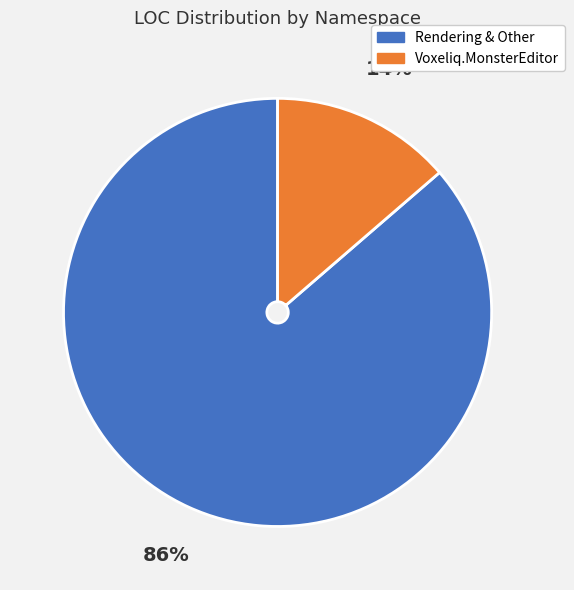

Is there a majority slice in this chart?

Yes